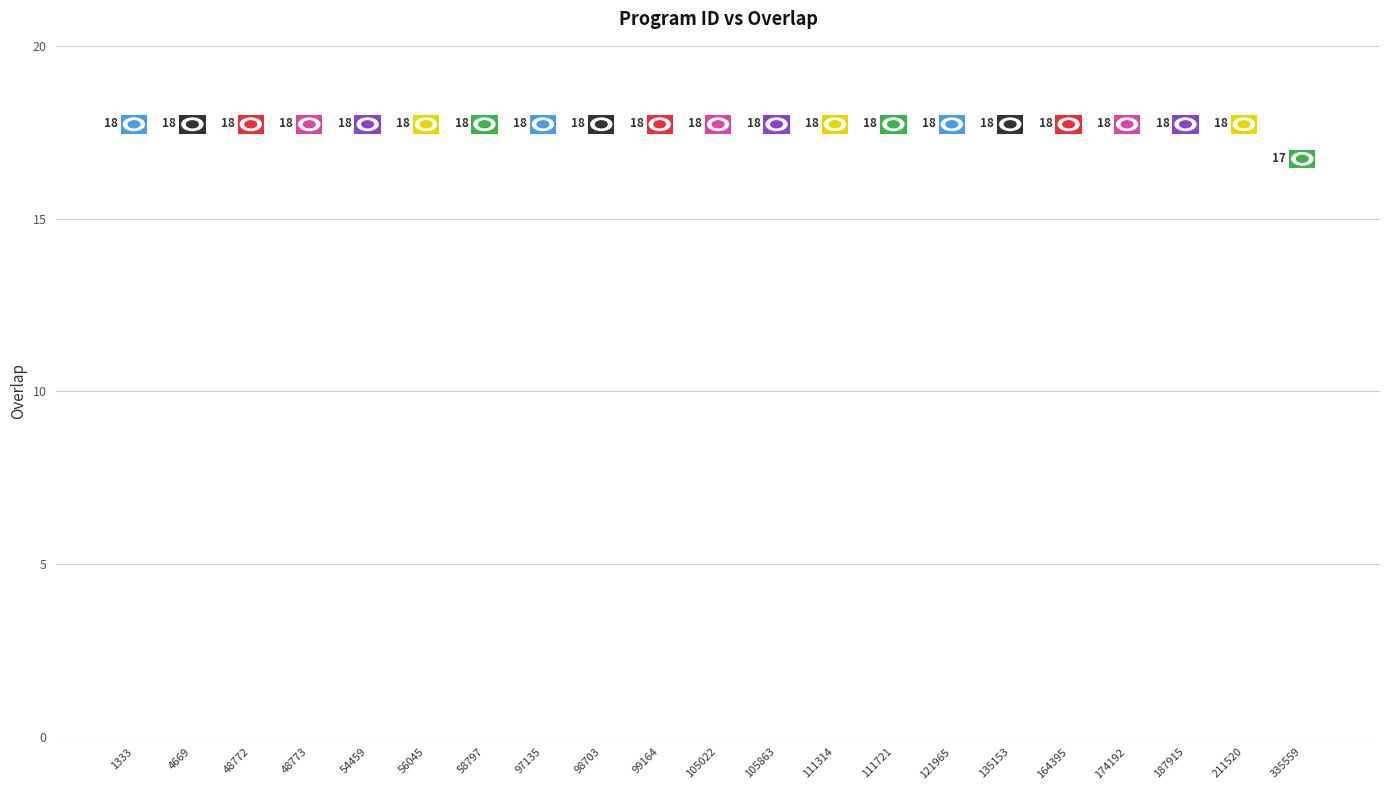

Does the chart contain any negative values?

No